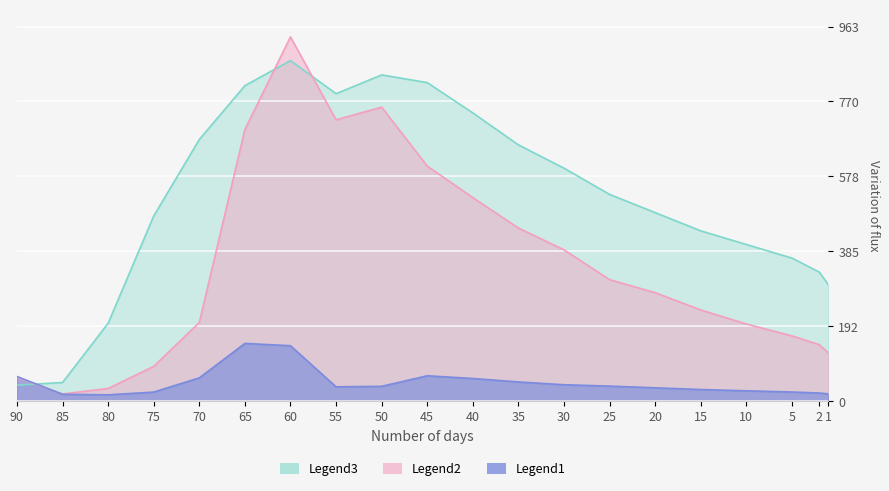

True or false: ztfr_flux has more than 0 points higher than both neighbors.

True